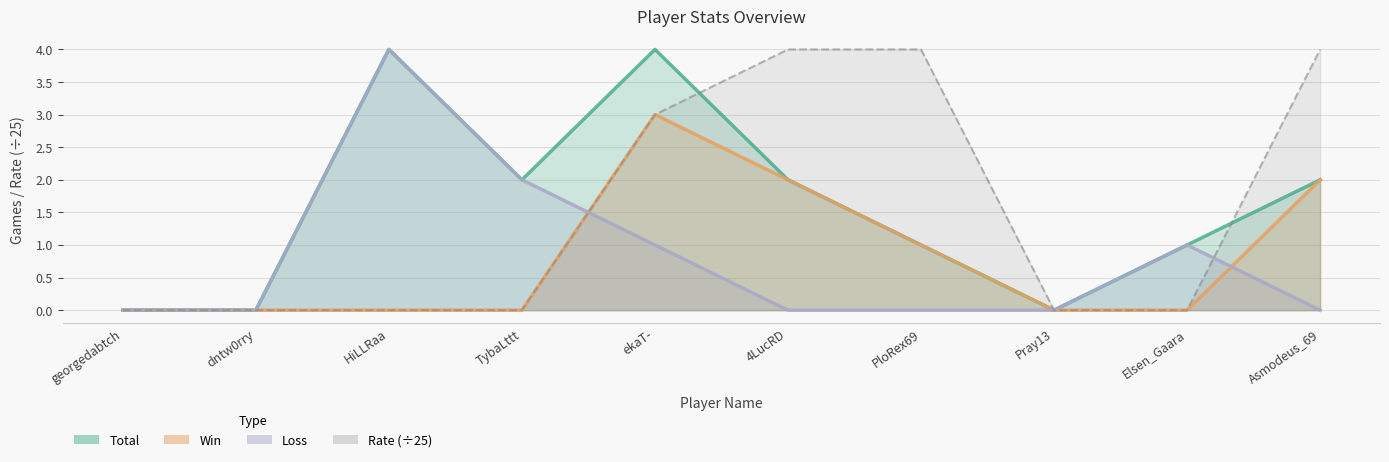

How many Win values are between 0 and 2?

9